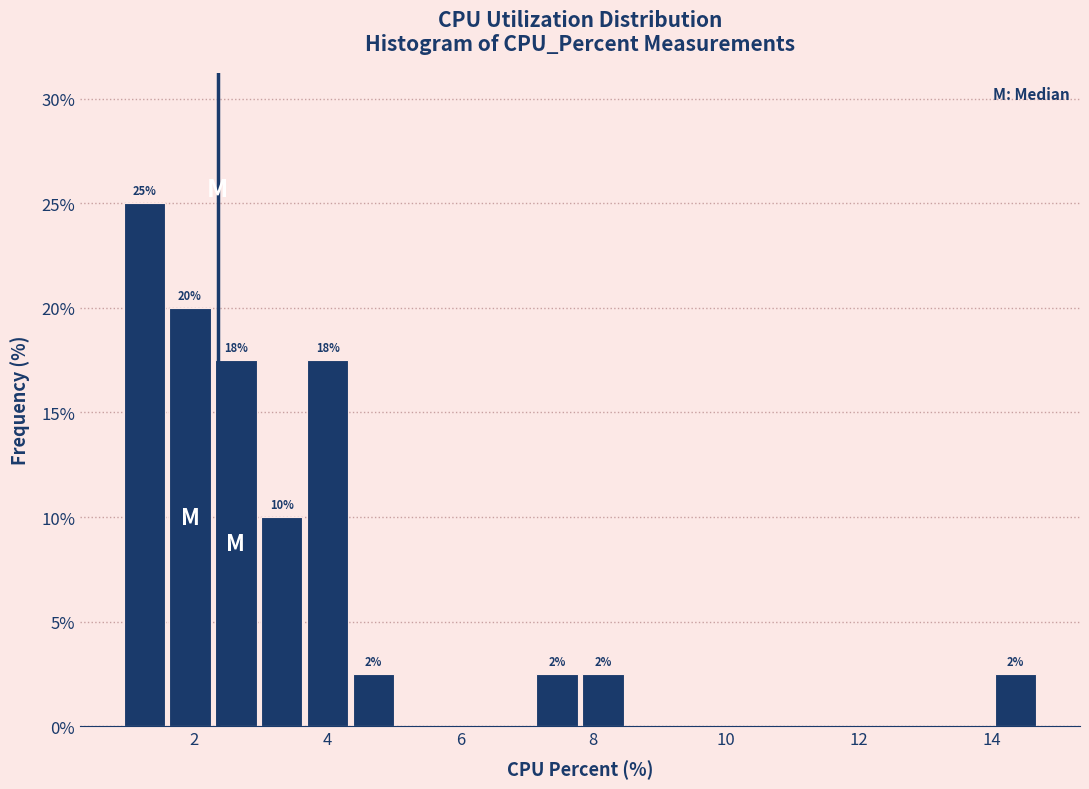

Read against the x-axis, roughly where is the centre of the tallest bar?

1.2